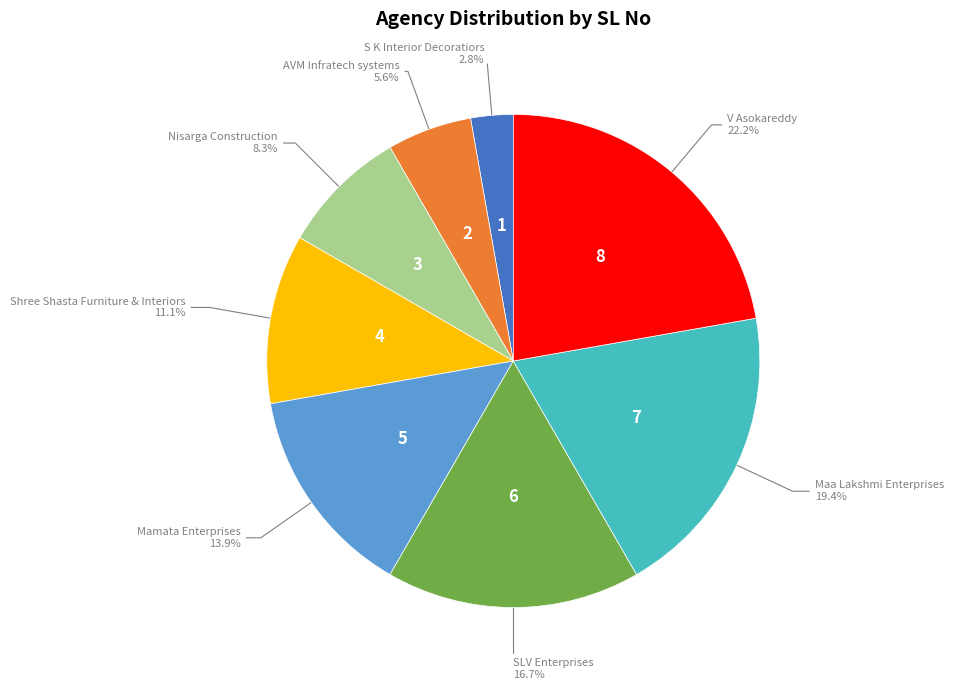

To the nearest percent, what portion does Maa Lakshmi Enterprises represent?

19%